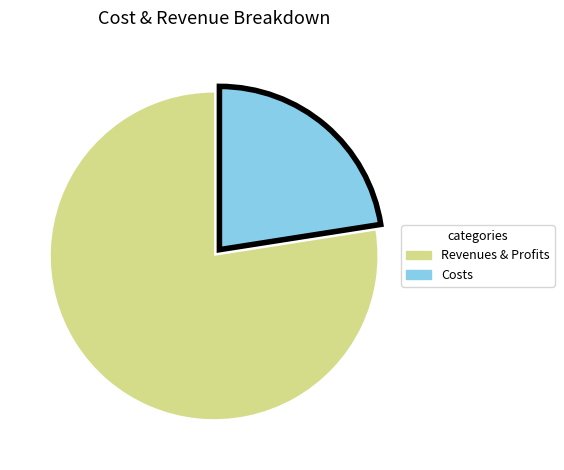

Is there any slice that represents more than half of the pie?

Yes